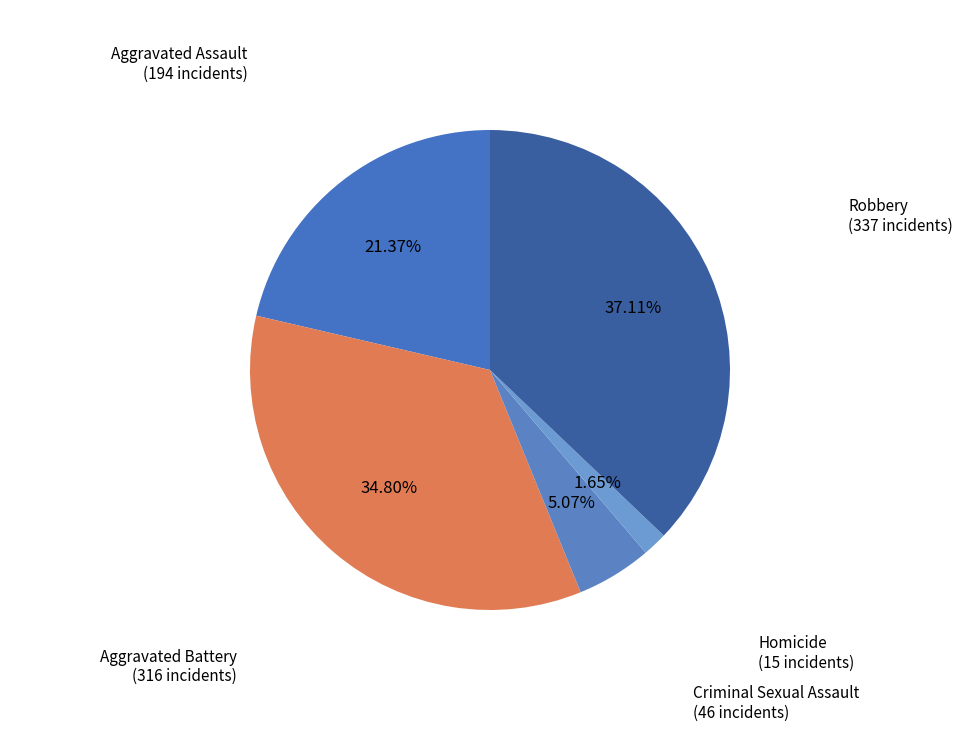

True or false: Criminal Sexual Assault accounts for 1% of the total.

False